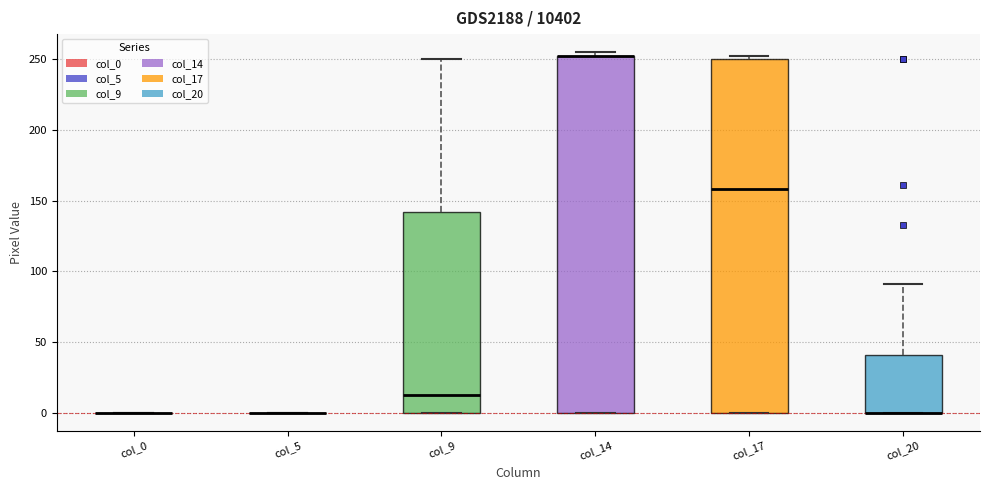

Reading left to right, read every box against the y-axis: the position of its median line, the range the box covers, and the ends of its whiskers. The values are not printed on the chart, so give them approximately, as read against the axis.

col_0: box collapsed to a line at 0, whiskers 0 to 0
col_5: box collapsed to a line at 0, whiskers 0 to 0
col_9: median 15, box 0 to 140, whiskers 0 to 250
col_14: median 250 (drawn on the box's upper edge), box 0 to 250, whiskers 0 to 255
col_17: median 160, box 0 to 250, whiskers 0 to 250 (just above the box's upper edge)
col_20: median 0 (drawn on the box's lower edge), box 0 to 40, whiskers 0 to 90